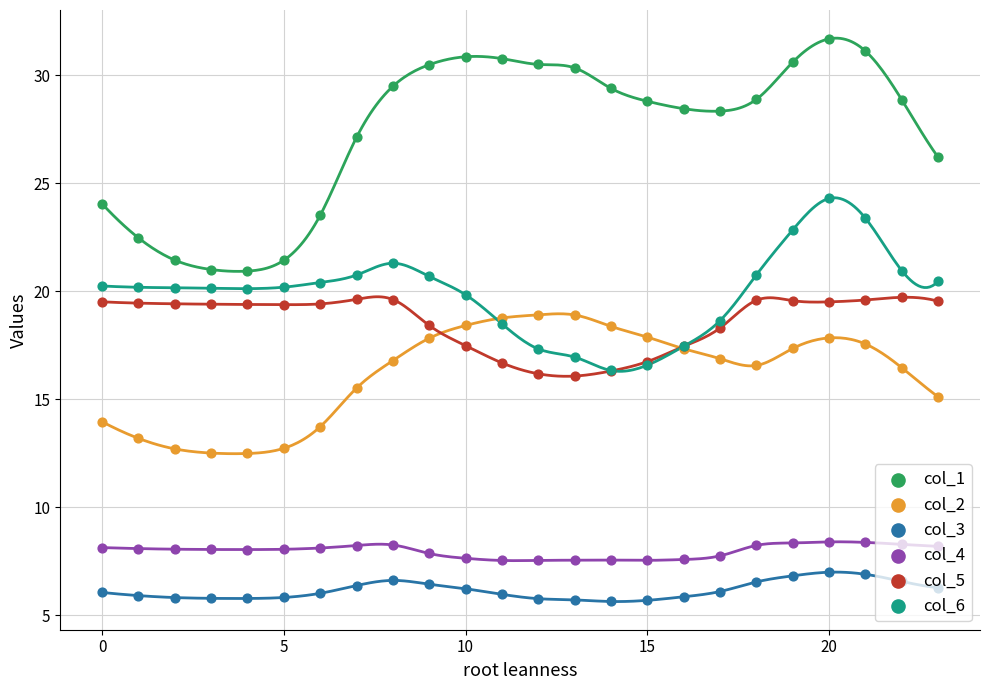

At how many categories does at least one series exceed 20?

24